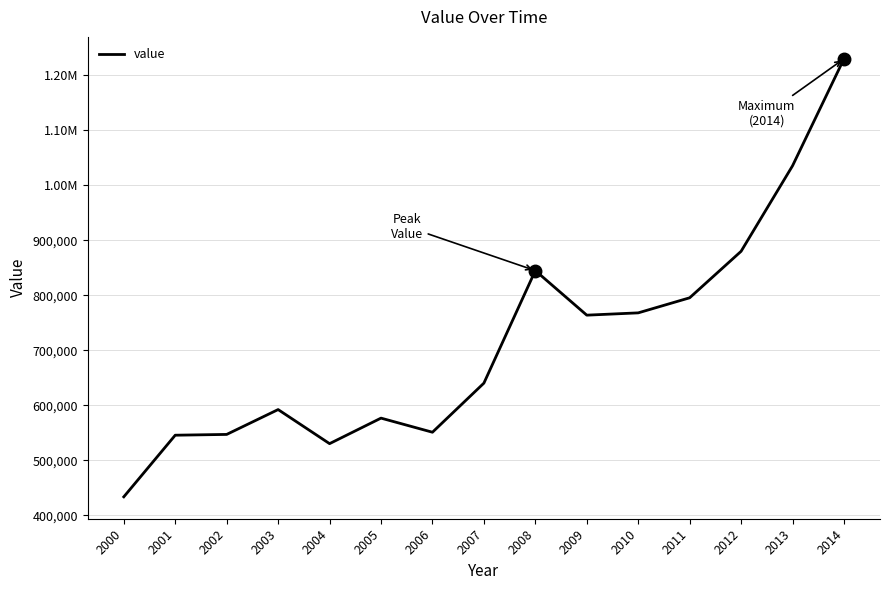

Does the chart have visible grid lines?

Yes